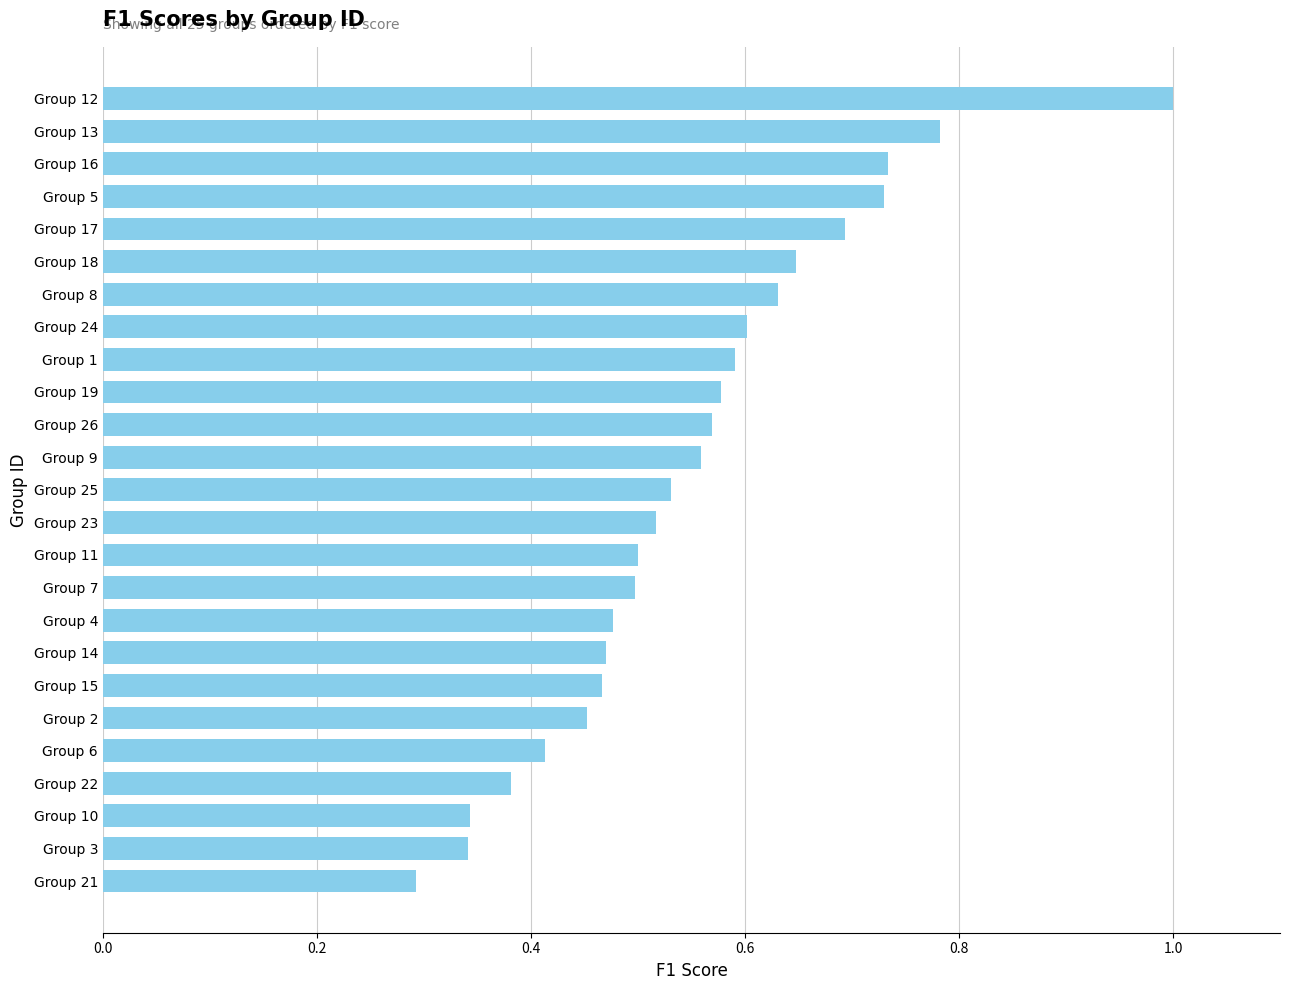

Which has a higher value, Group 18 or Group 26?

Group 18